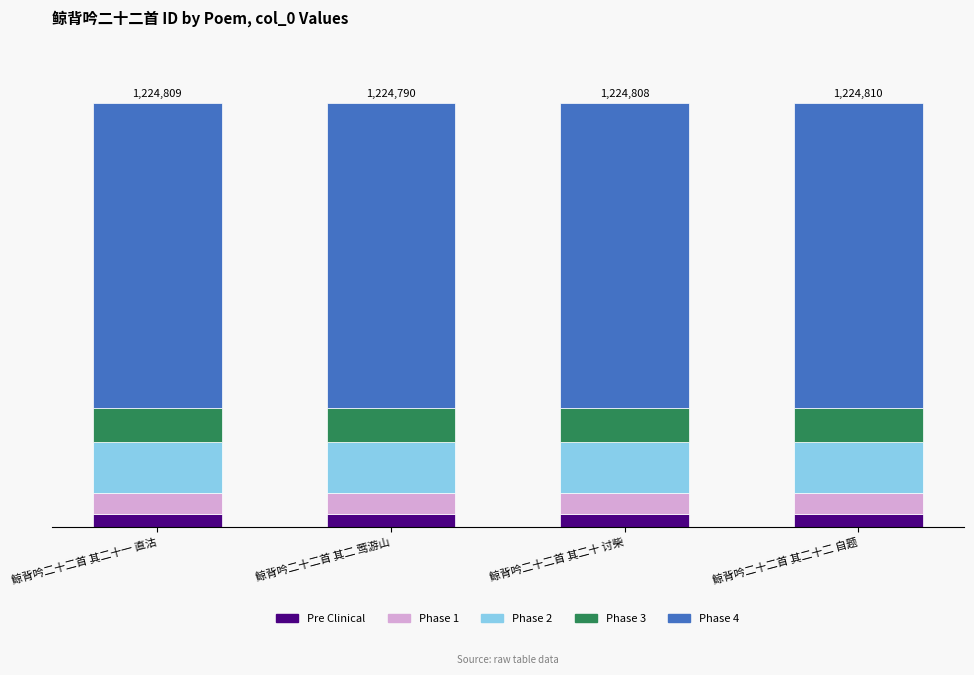

At which label is Phase 4 closest to 881855?

鲸背吟二十二首 其二 莺游山